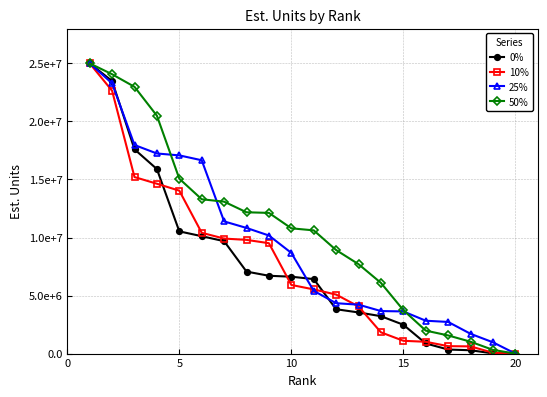

True or false: 50% and 0% intersect in this chart.

False